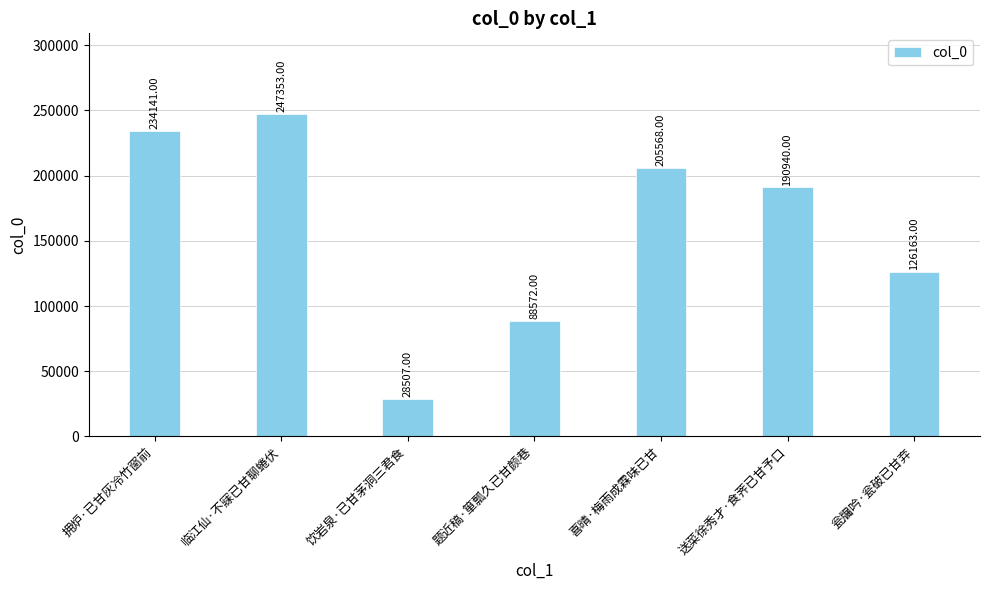

What is the difference between the maximum and minimum values?

218846